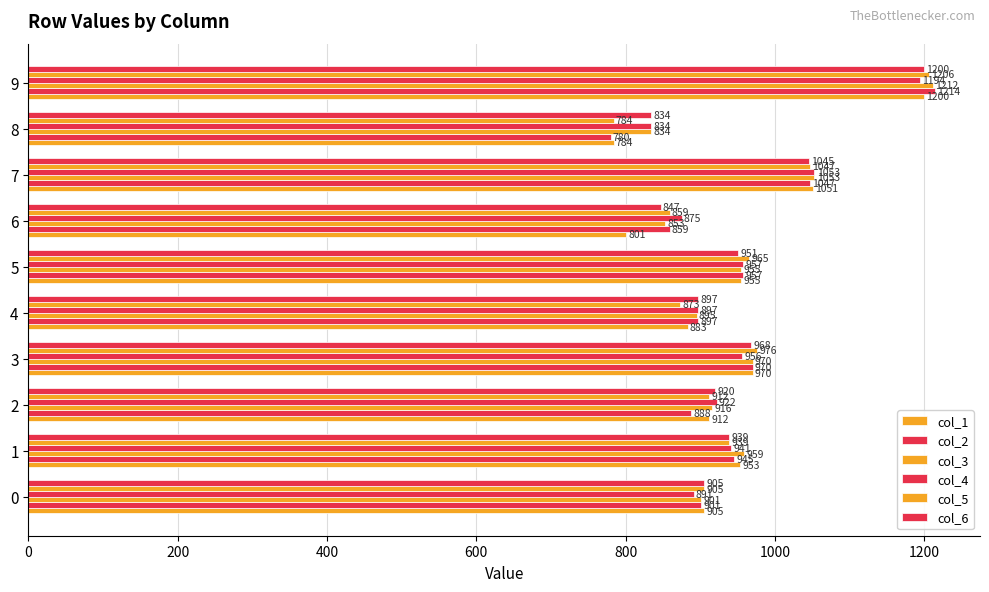

Which series has the widest spread of values?

col_2